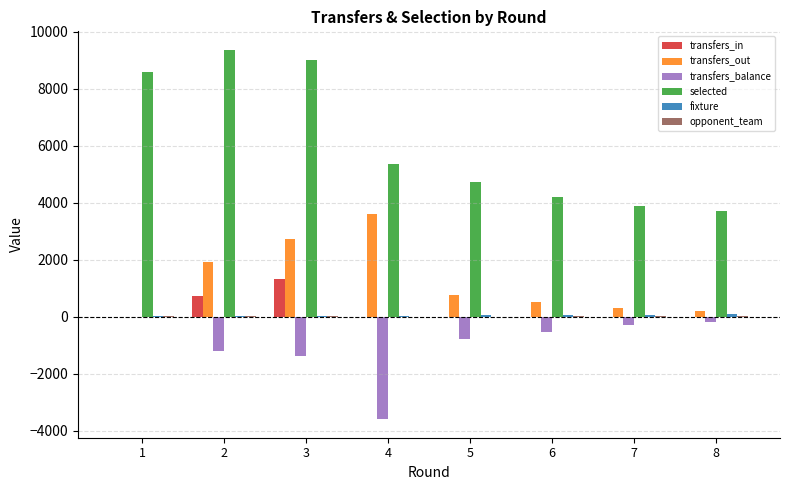

Between 2 and 4, which series saw the biggest shift?

selected